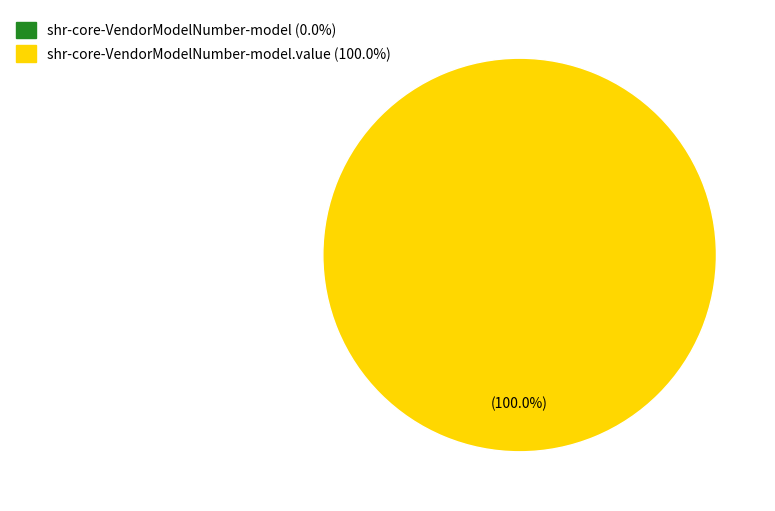

To the nearest percent, what is the difference between the largest and smallest slice percentages?

100%